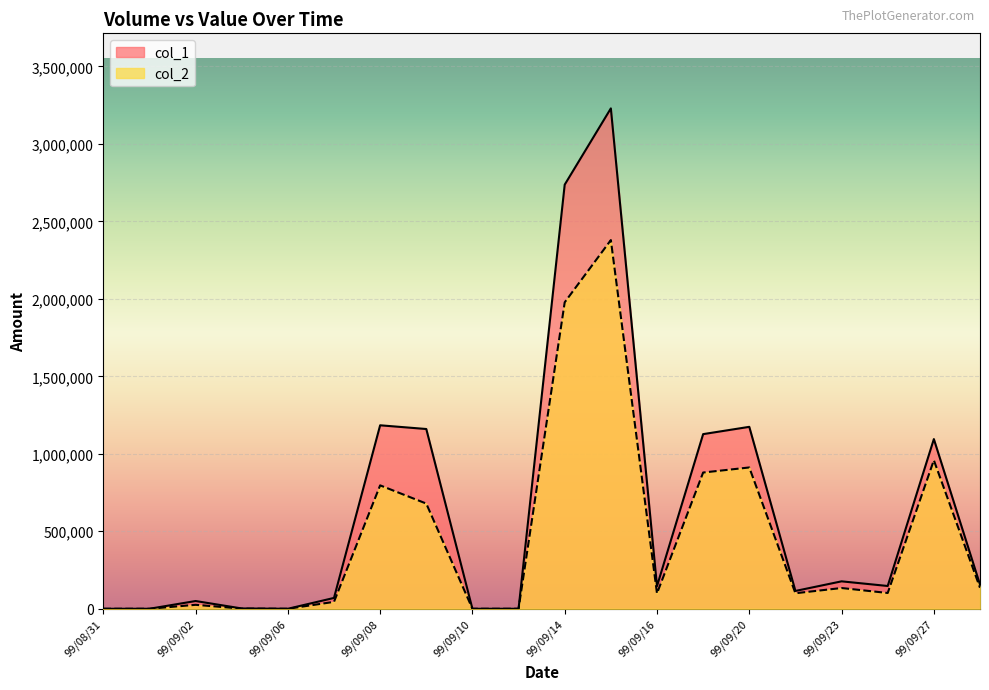

The value of col_1 at 99/09/24 is 255727. True or false?

False